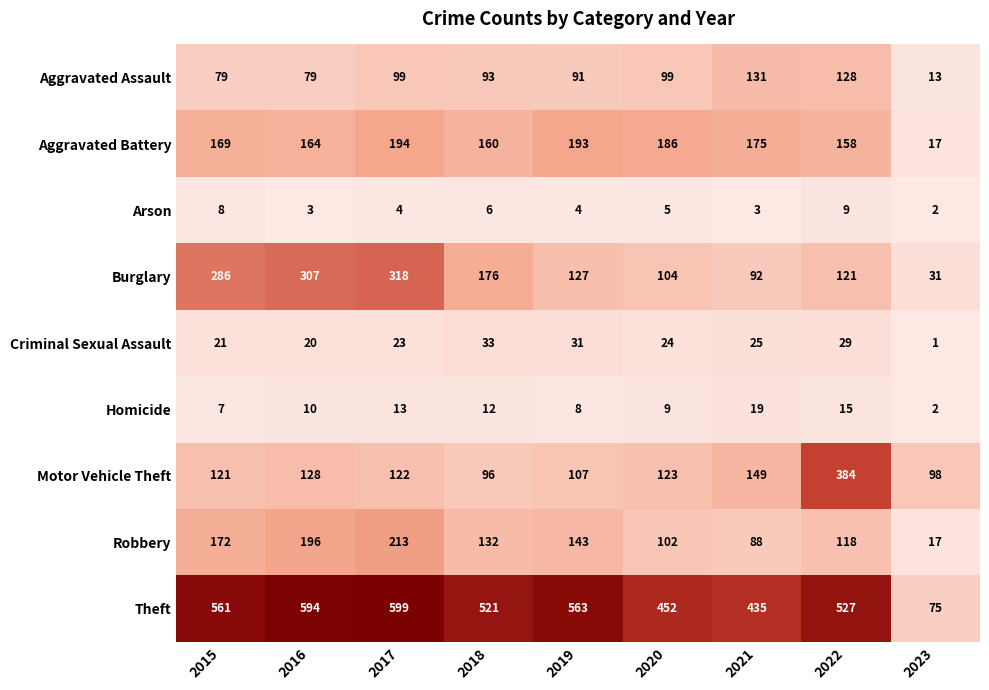

Read the Aggravated Assault value at 2021, to the nearest 10.

130